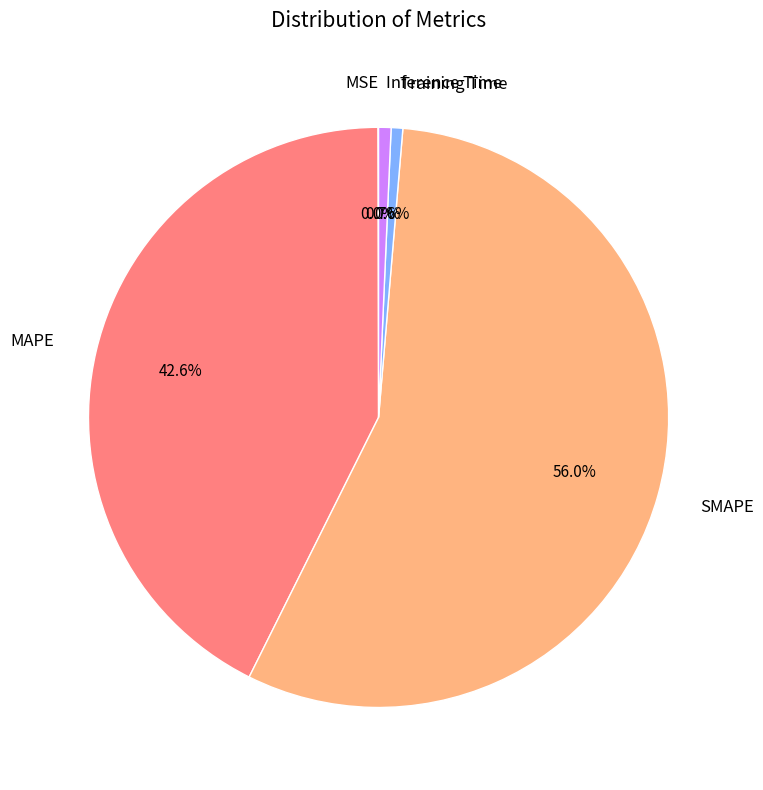

Which has a higher value, Training Time or MAPE?

MAPE